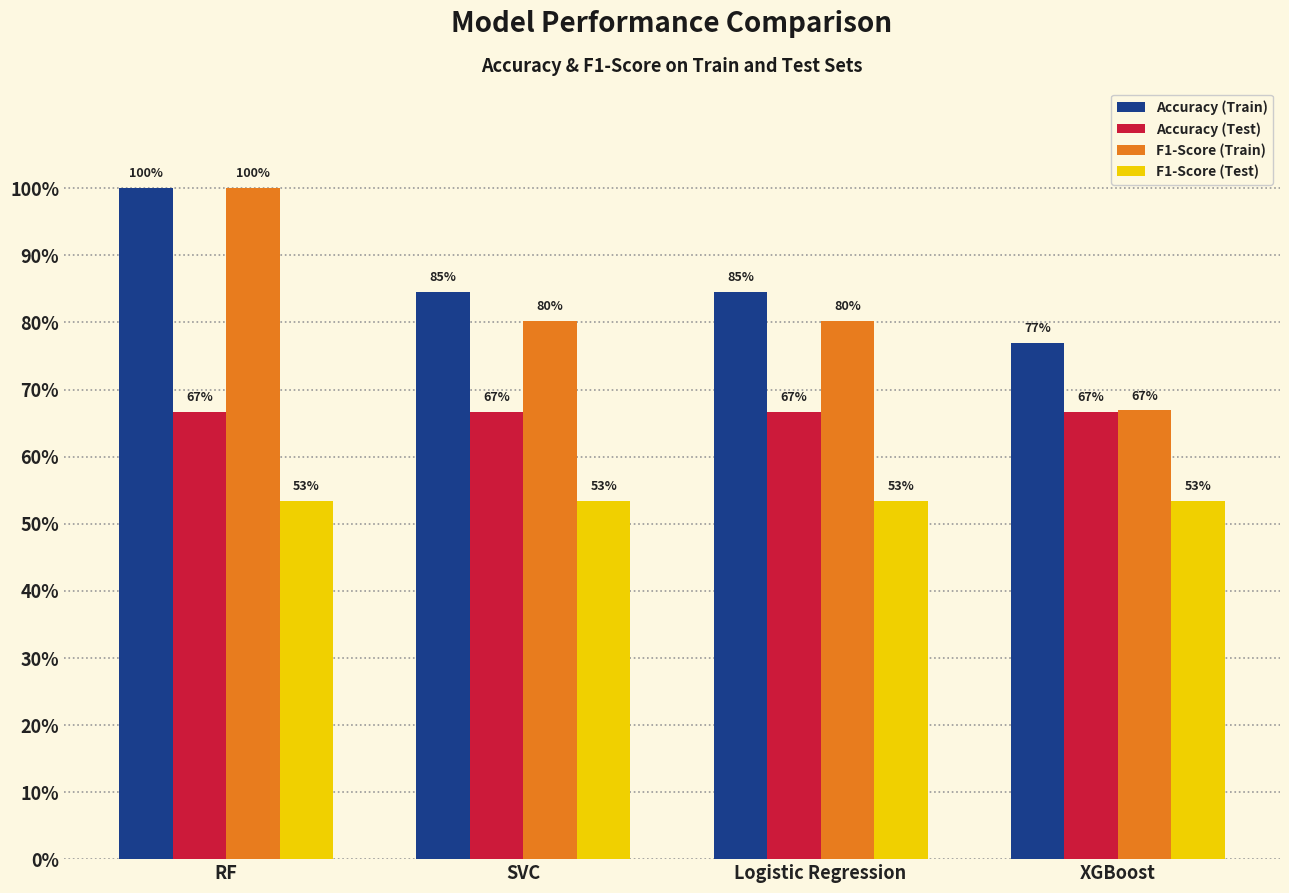

What is the average value of the F1-Score (Train) series?

0.8